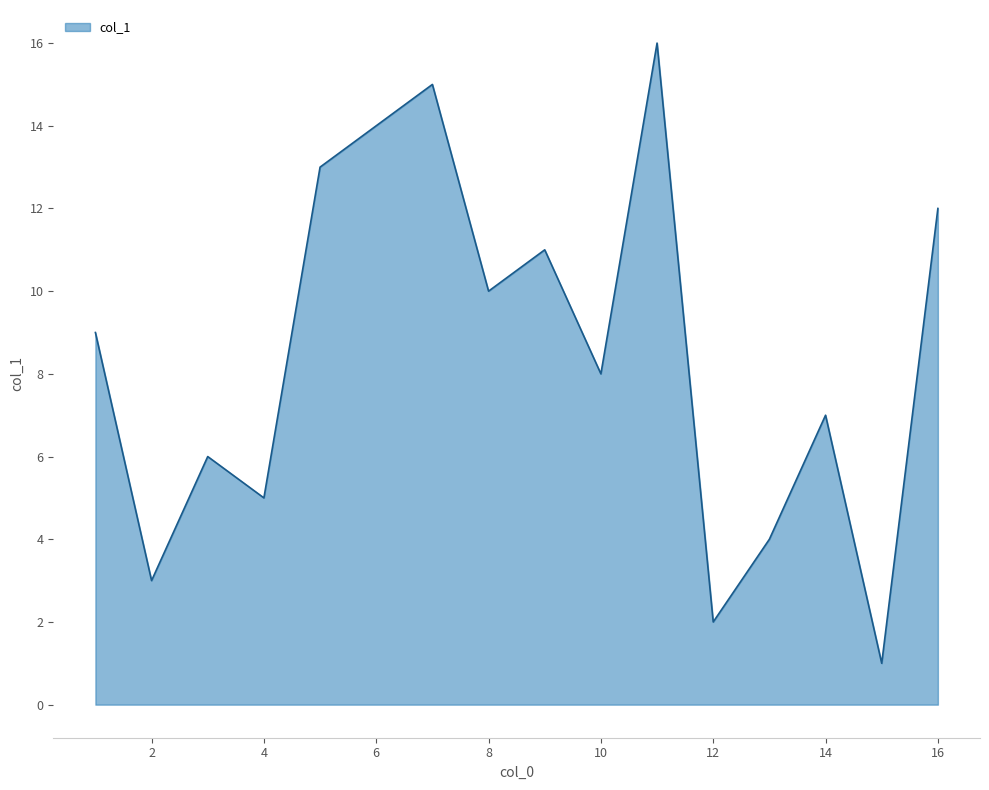

What is the smallest value displayed?

1